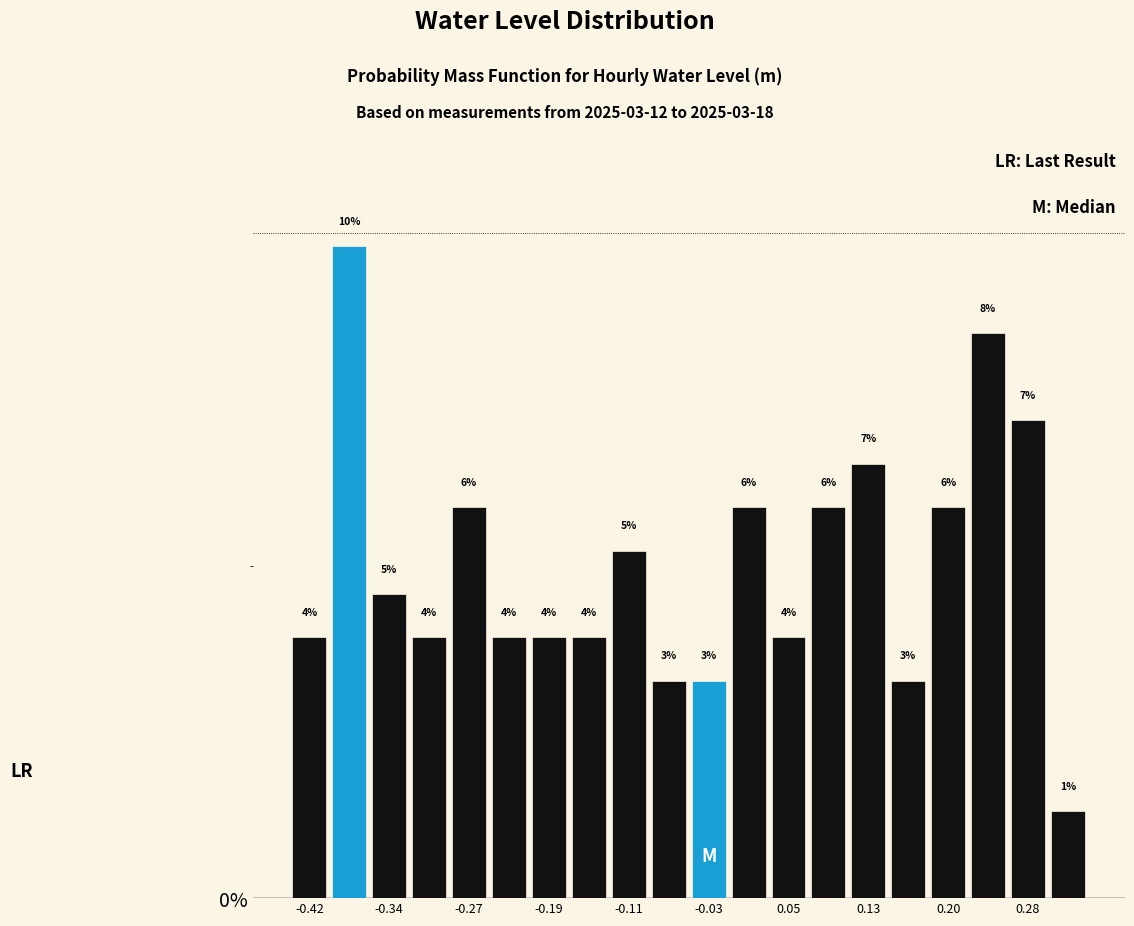

Around what value on the x-axis is the tallest bar? Give the approximate position of its centre, as read against the axis.

-0.38